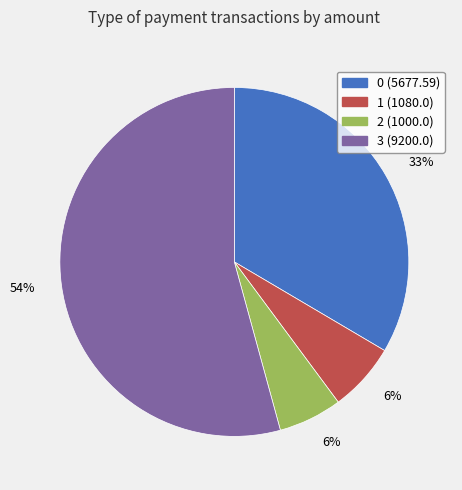

What percentage is the 1 slice, to the nearest percent?

6%